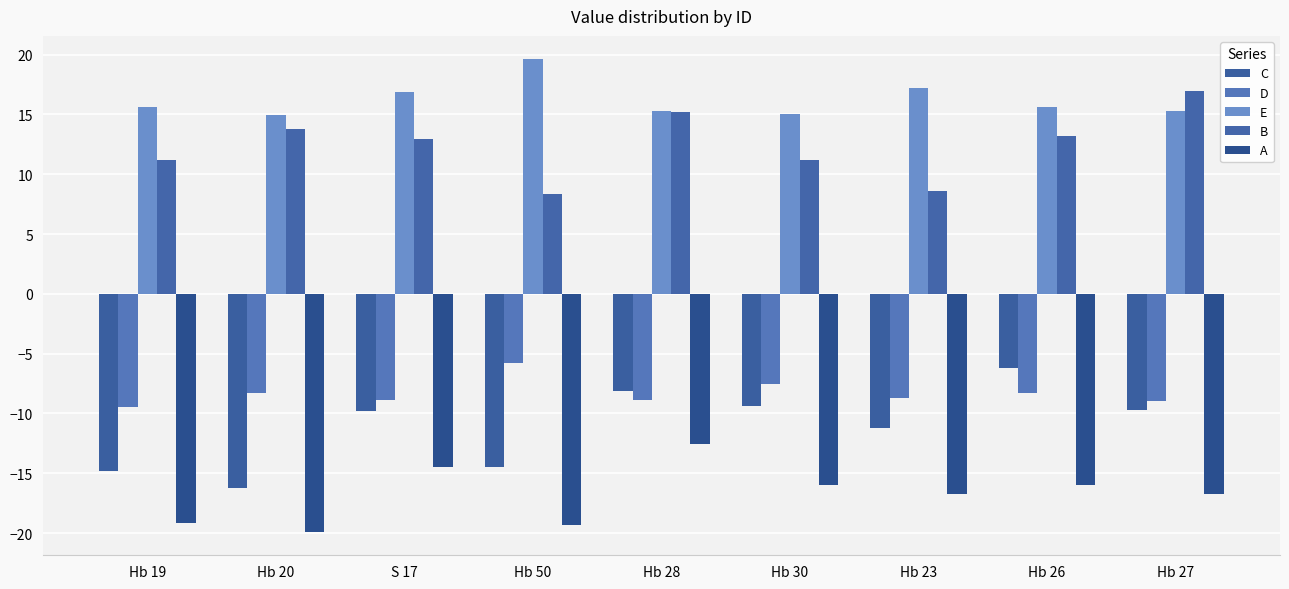

What is the approximate value of D at S 17?

-8.9